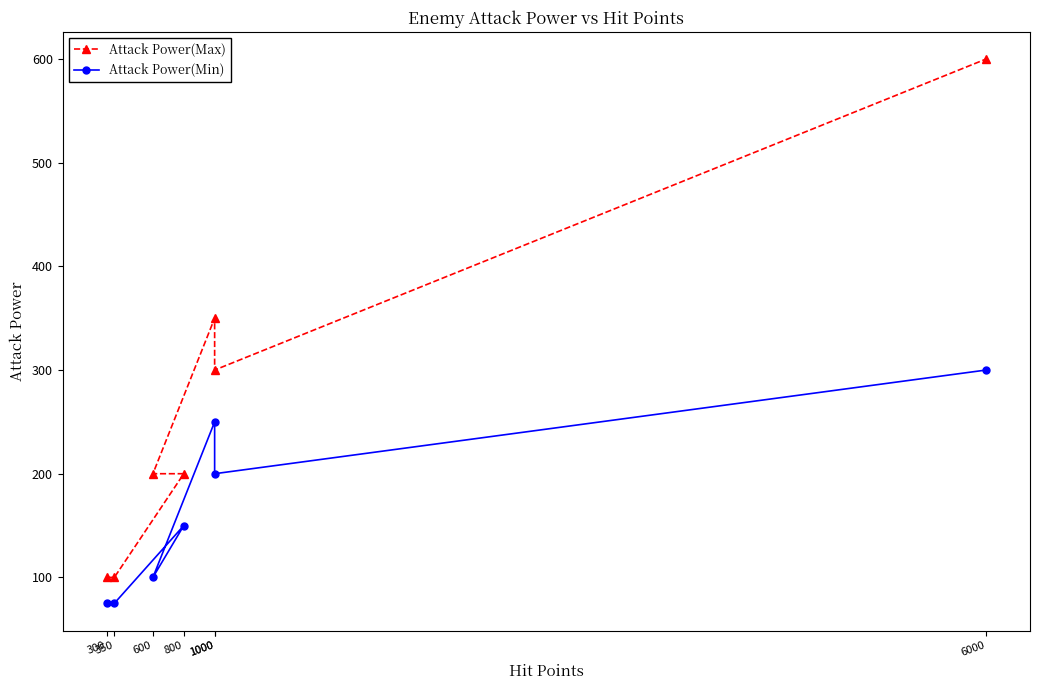

At which label is Attack Power(Max) closest to 350?

1000